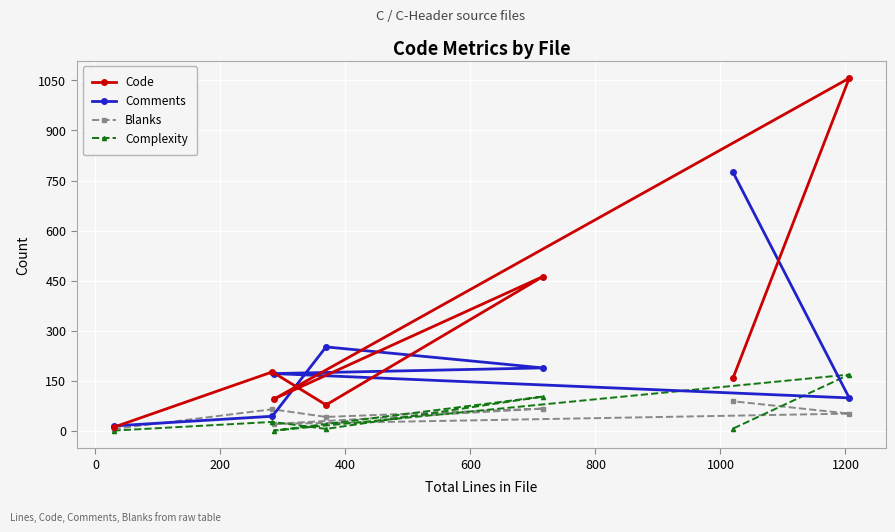

List the series in order of their peak value, lowest first.

Blanks, Complexity, Comments, Code